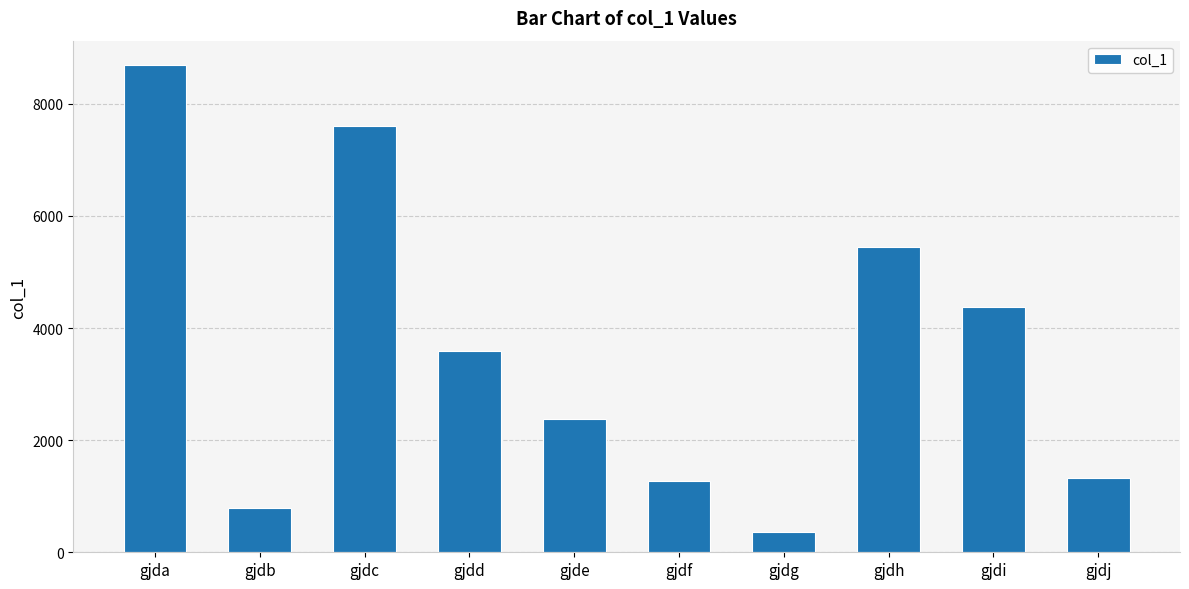

What is the maximum value shown in the chart?

8691